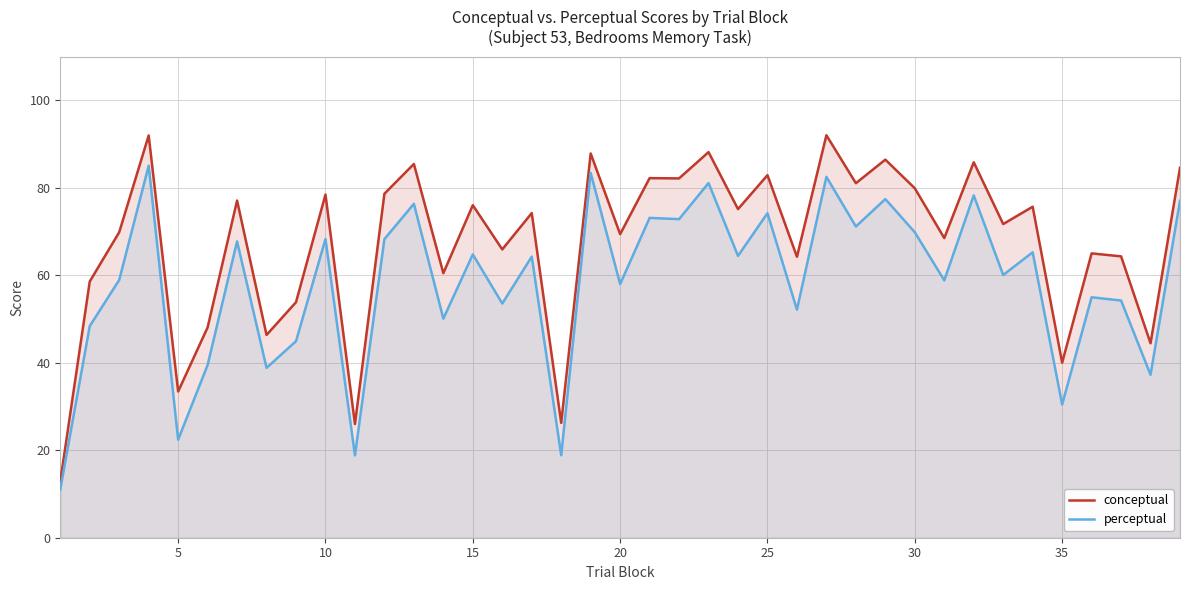

Which series has the largest total across all categories?

conceptual